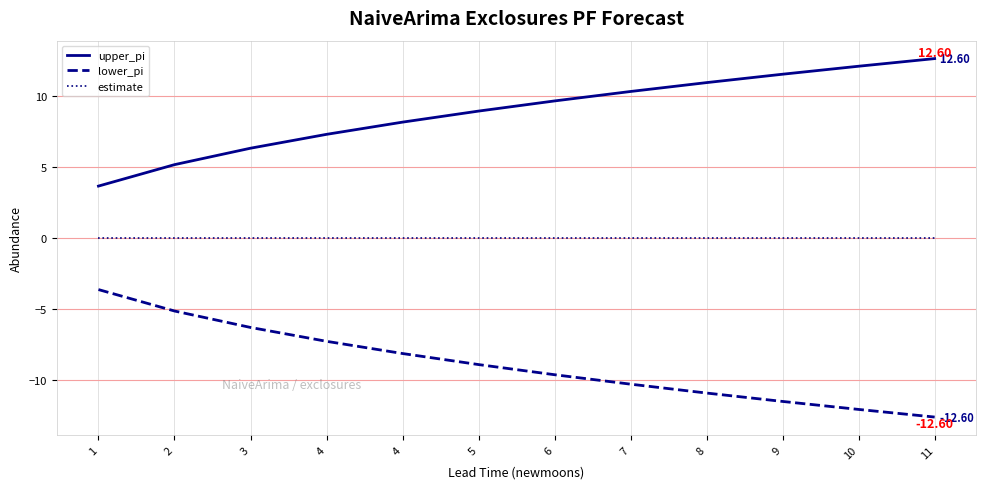

Reading left to right, list all the values displayed in this chart.

upper_pi: 3.6	5.1	6.3	7.3	8.1	8.9	9.6	10.3	10.9	11.5	12.1	12.6
lower_pi: -3.6	-5.1	-6.3	-7.3	-8.1	-8.9	-9.6	-10.3	-10.9	-11.5	-12.1	-12.6
estimate: 0.0	0.0	0.0	0.0	0.0	0.0	0.0	0.0	0.0	0.0	0.0	0.0